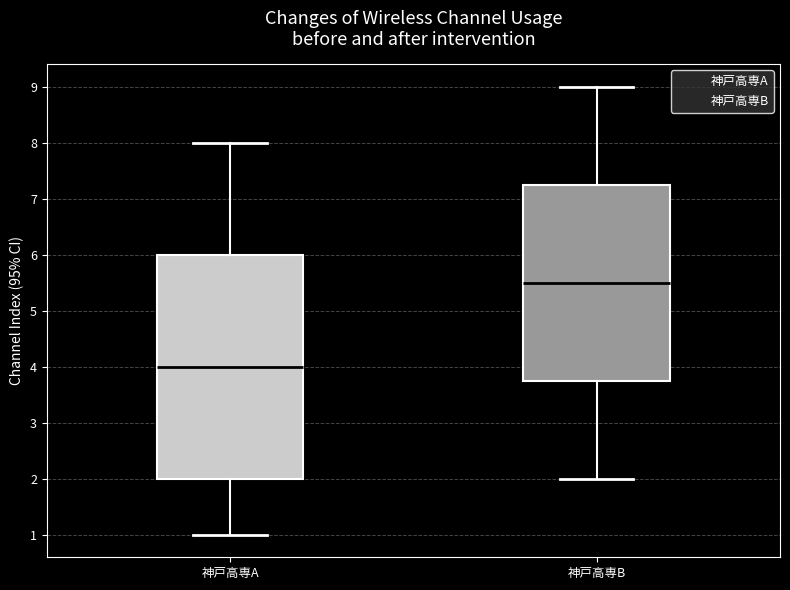

Reading left to right, transcribe this box plot: for each box, give where its median line is, the range the box spans, and where its two whiskers end, as read against the y-axis. The values are not printed on the chart, so give them approximately, as read against the axis.

神戸高専A: median 4.0, box 2.0 to 6.0, whiskers 1.0 to 8.0
神戸高専B: median 5.5, box 3.8 to 7.3, whiskers 2.0 to 9.0